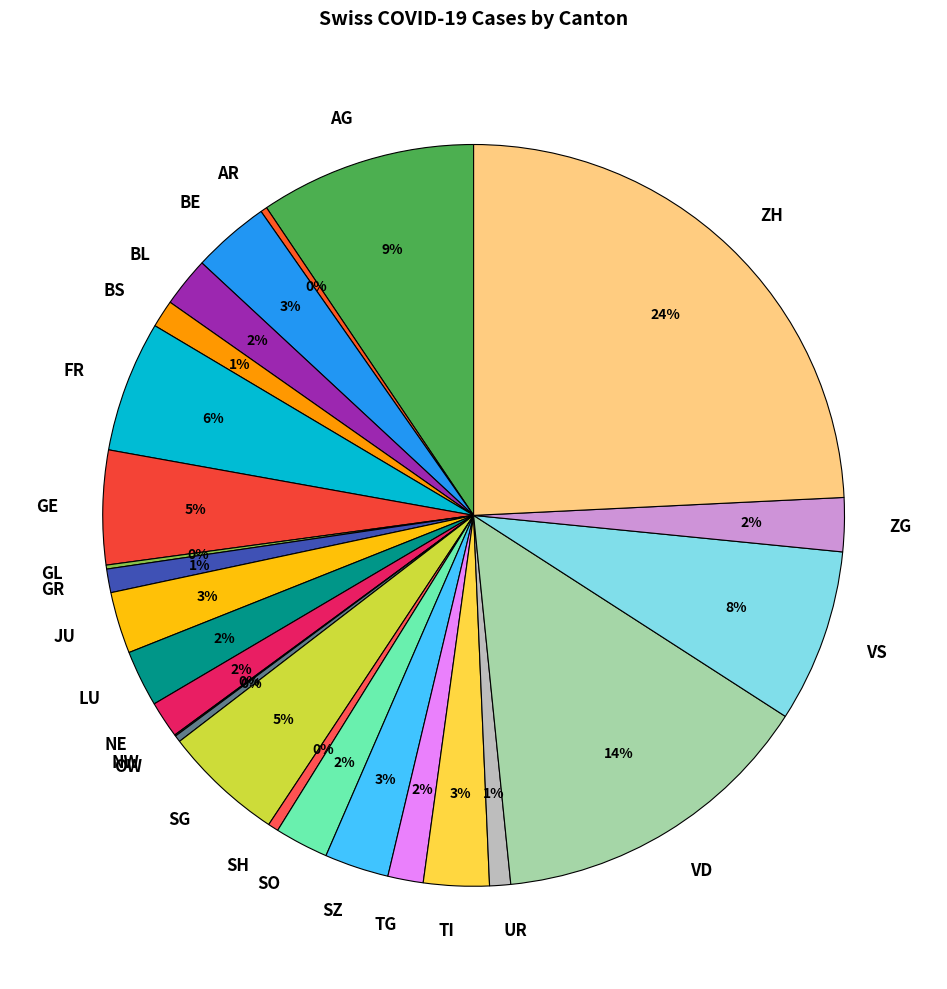

To the nearest percent, what percentage of the pie is AR?

0%